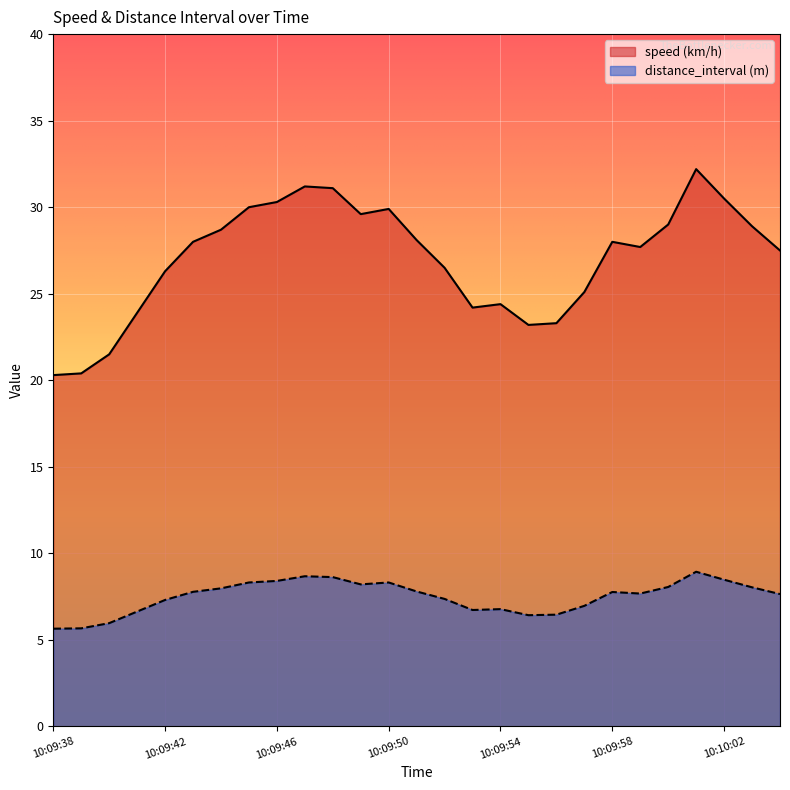

Is the value of distance_interval (m) at 10:09:39 greater than the value of speed (km/h) at 10:09:43?

No